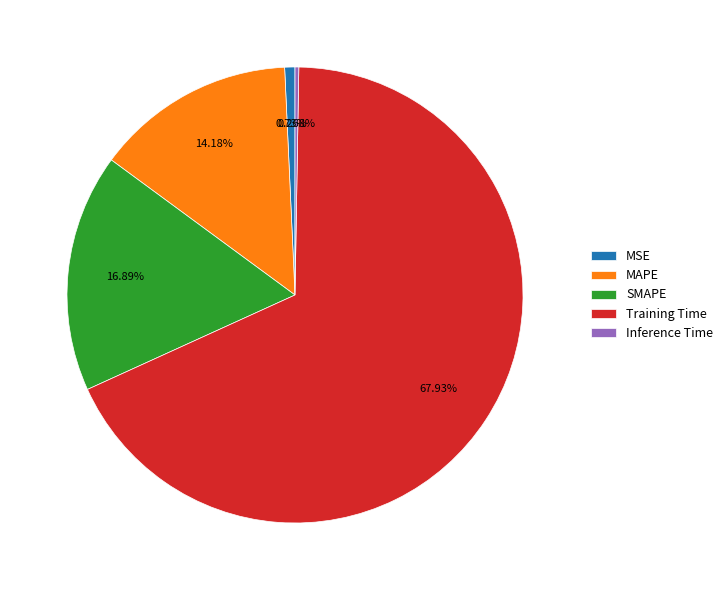

Which has a higher value, MAPE or Training Time?

Training Time